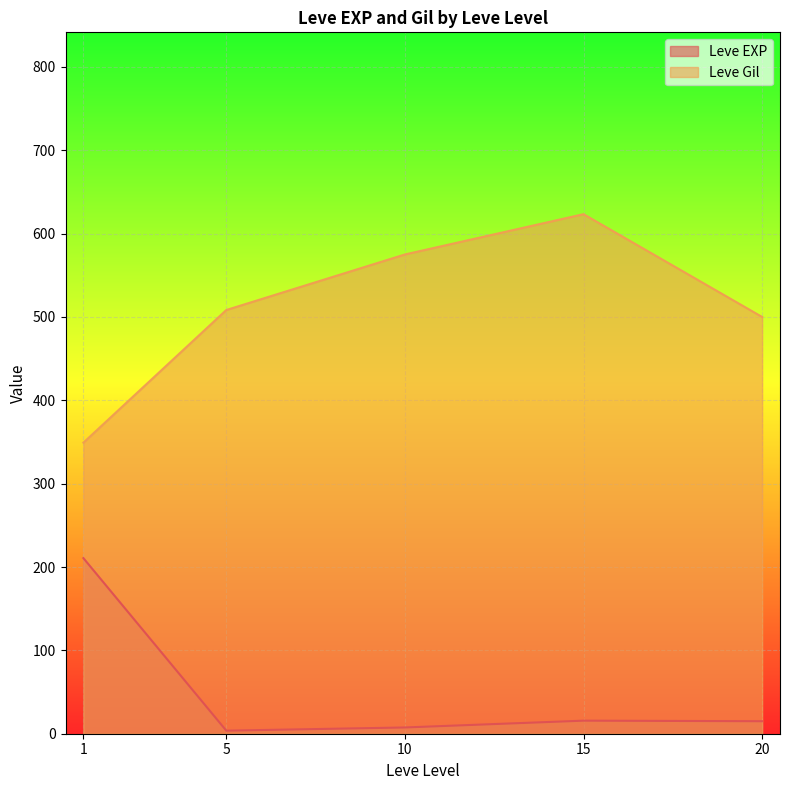

What is the difference between the Leve EXP values at 20 and 15?

0.7